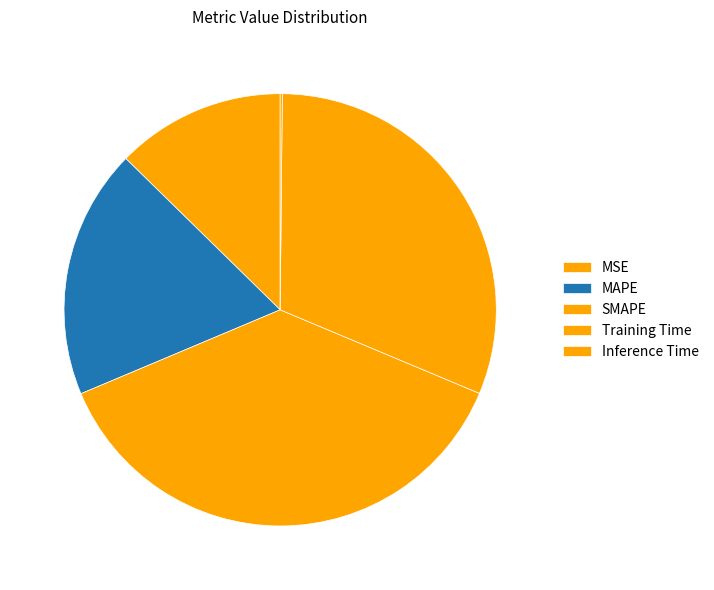

Rank the categories by value from highest to lowest.

SMAPE, Training Time, MAPE, MSE, Inference Time